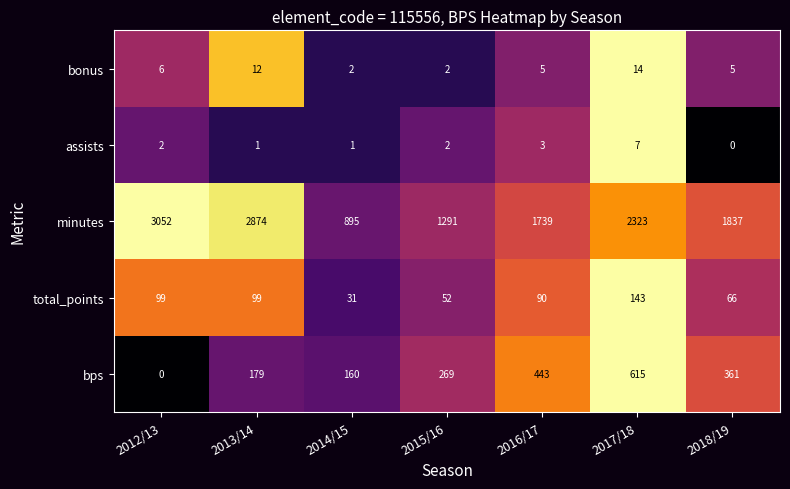

Rank the series at 2017/18 from lowest to highest value.

assists, bonus, total_points, bps, minutes